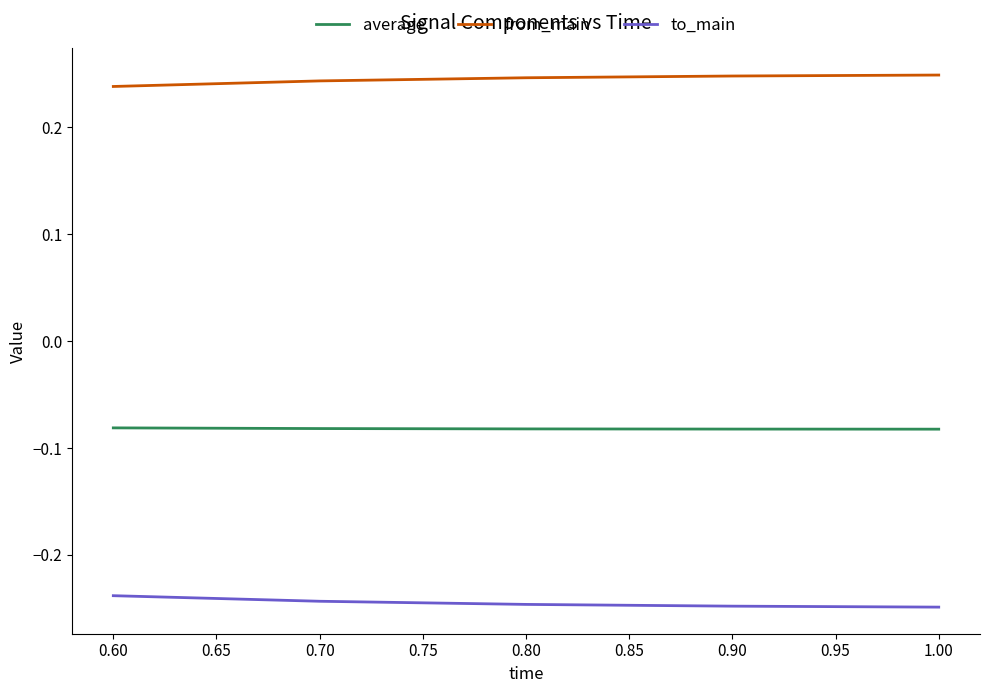

What position from the right is 0.90?

2